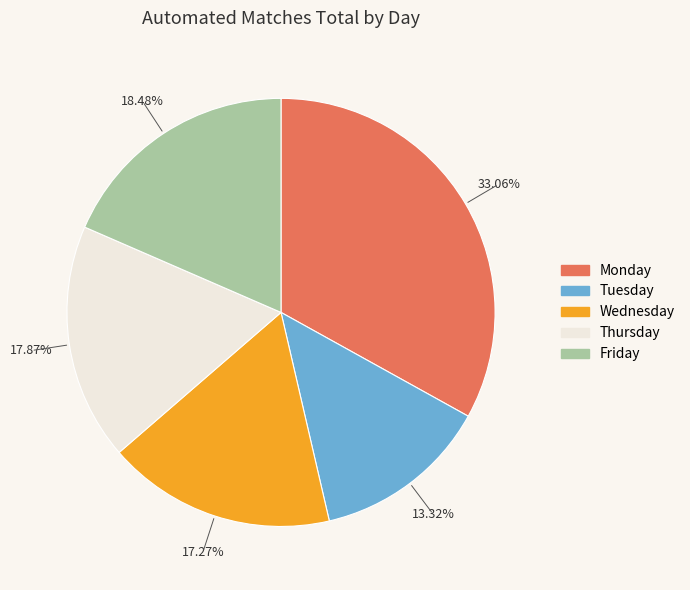

Which category has the smallest portion of the pie?

Tuesday